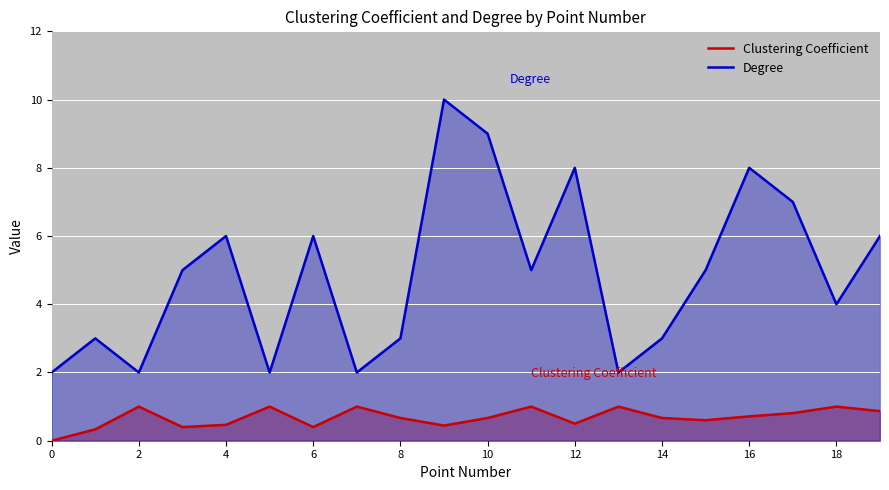

What are all the series names shown in the legend?

Clustering Coefficient, Degree